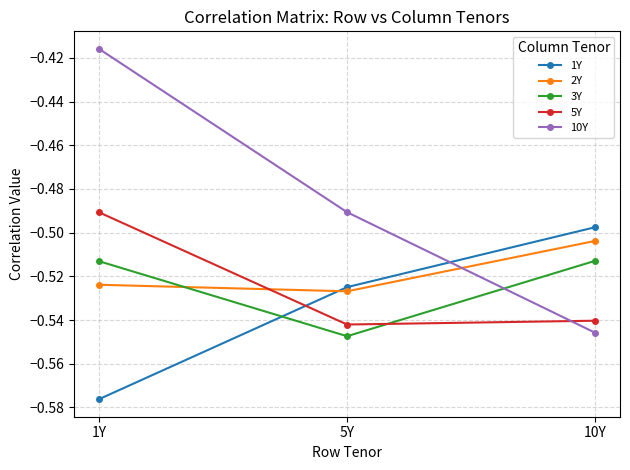

List the series in order of their peak value, lowest first.

3Y, 2Y, 1Y, 5Y, 10Y